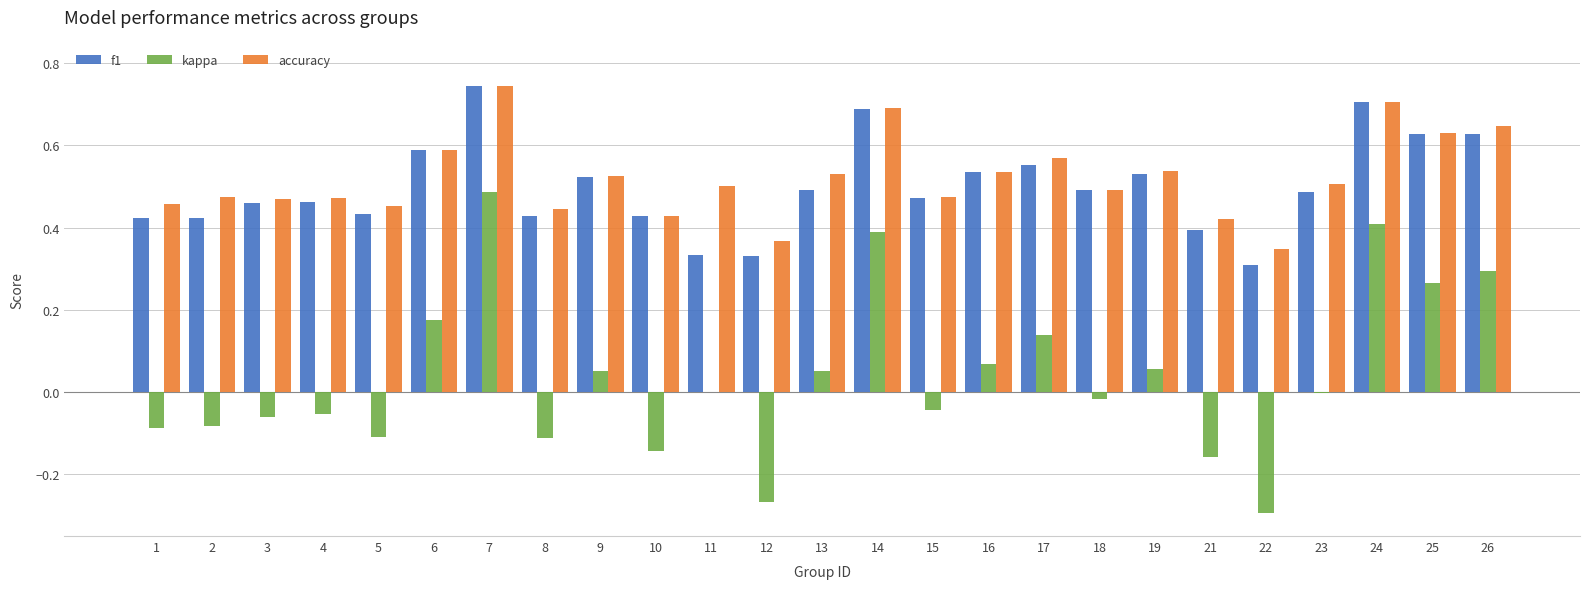

How many groups of bars are there?

25